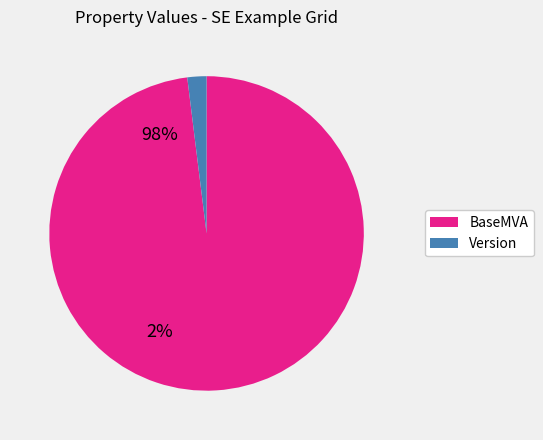

Which category has the biggest portion of the pie?

BaseMVA